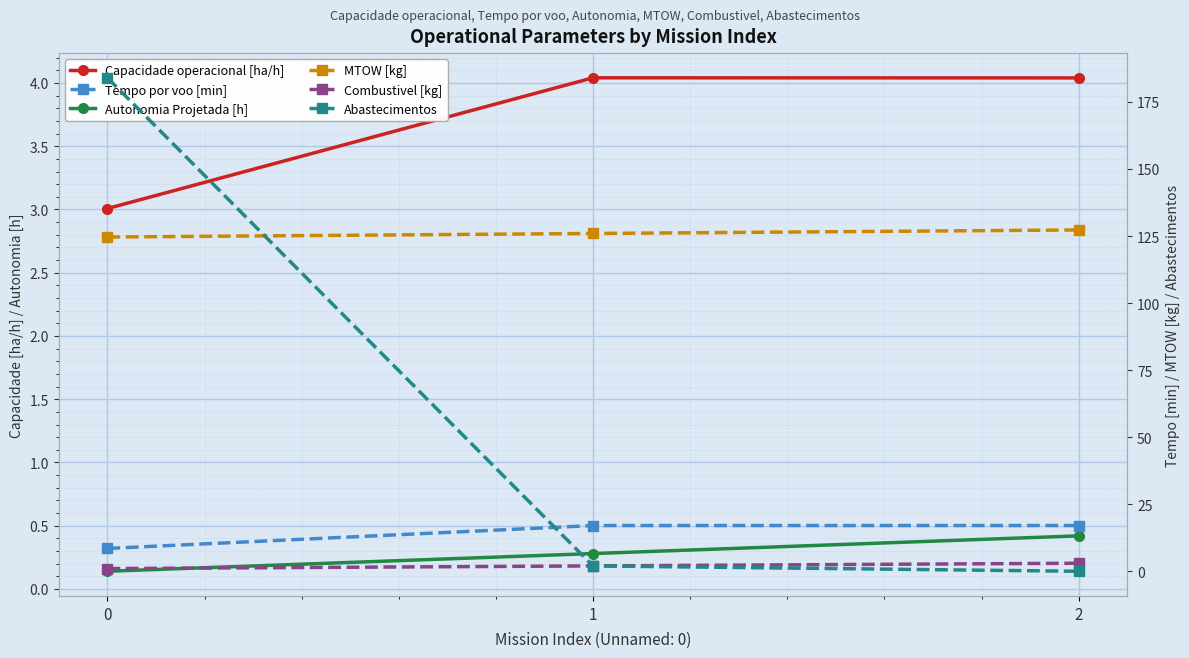

What is the minimum value for MTOW [kg]?

124.6